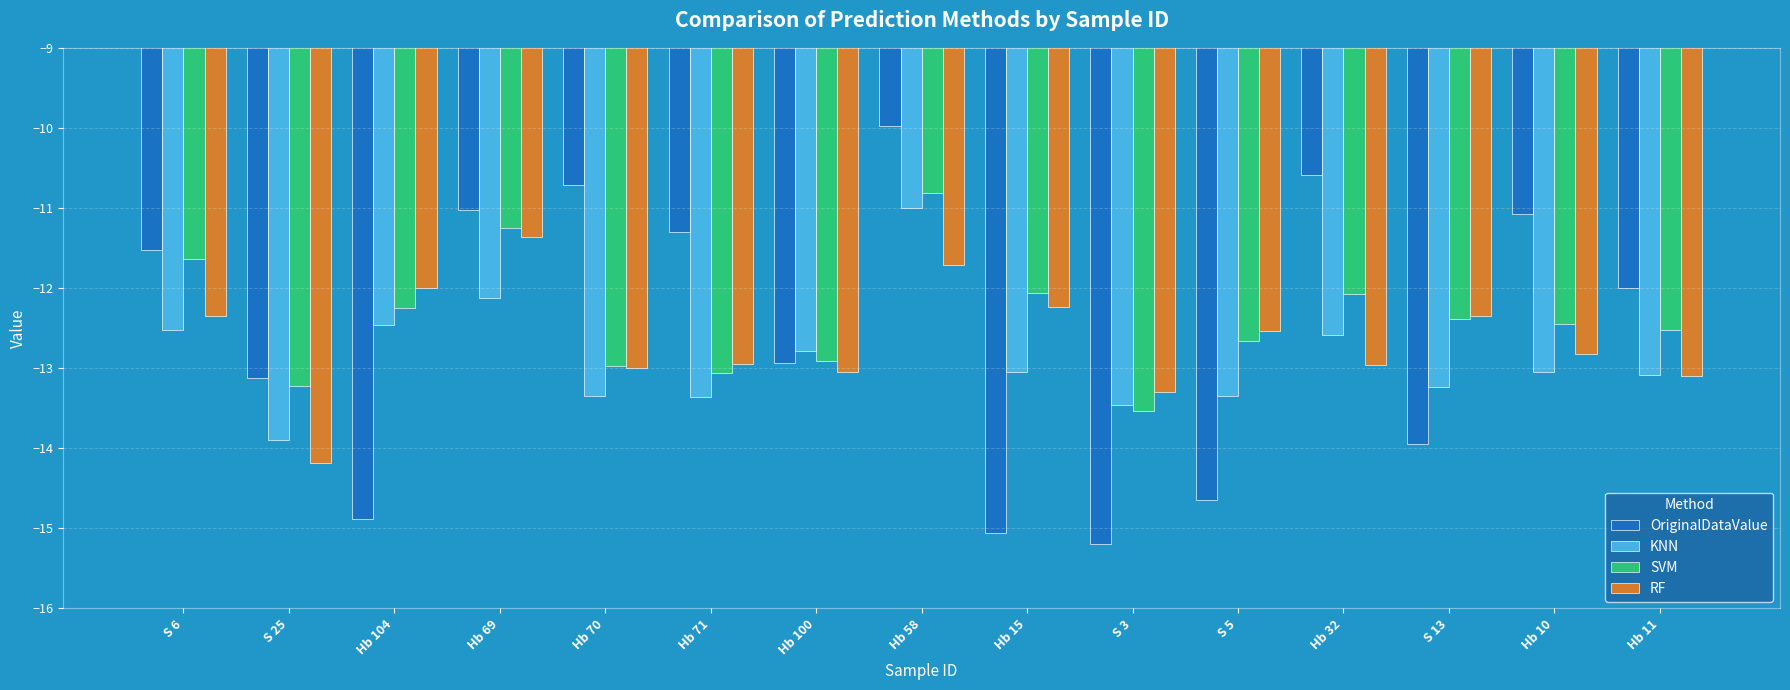

Are the bars horizontal?

No